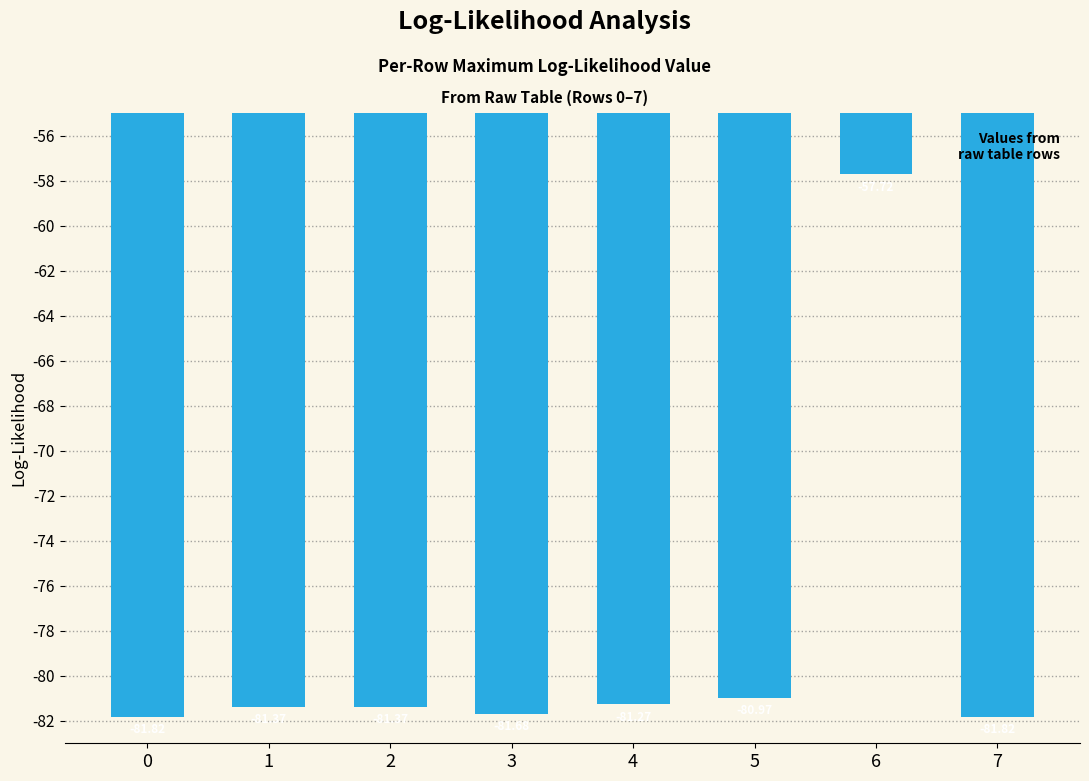

Are the bars grouped side by side (vs. stacked)?

No